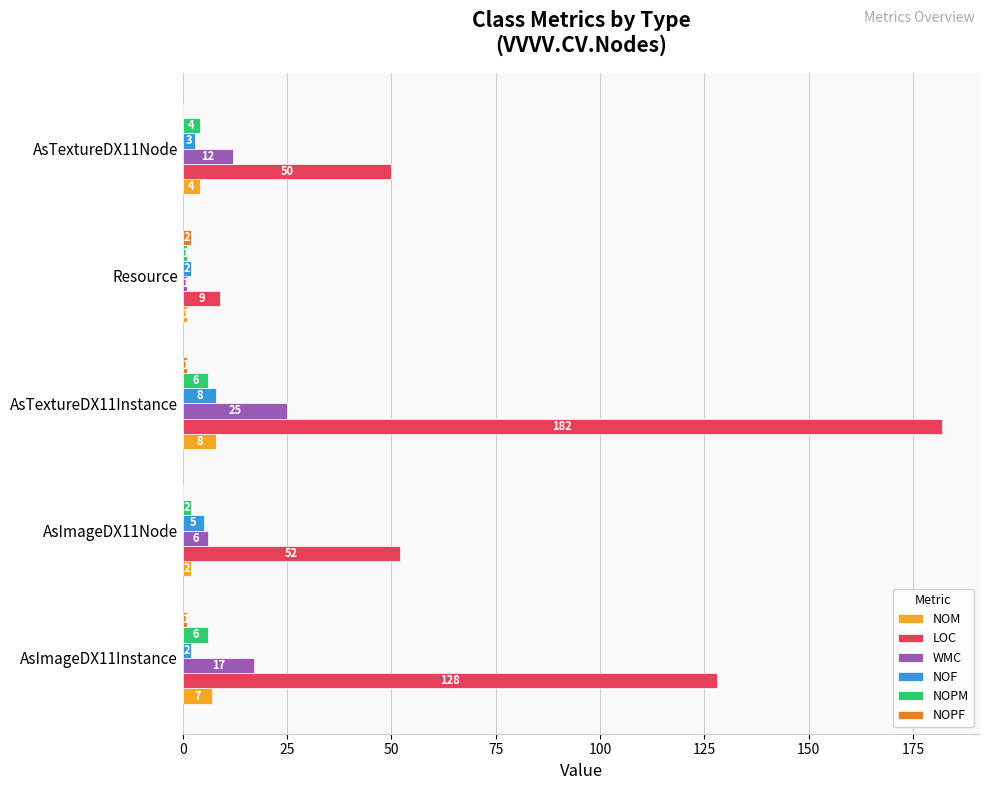

What is the maximum value for WMC?

25